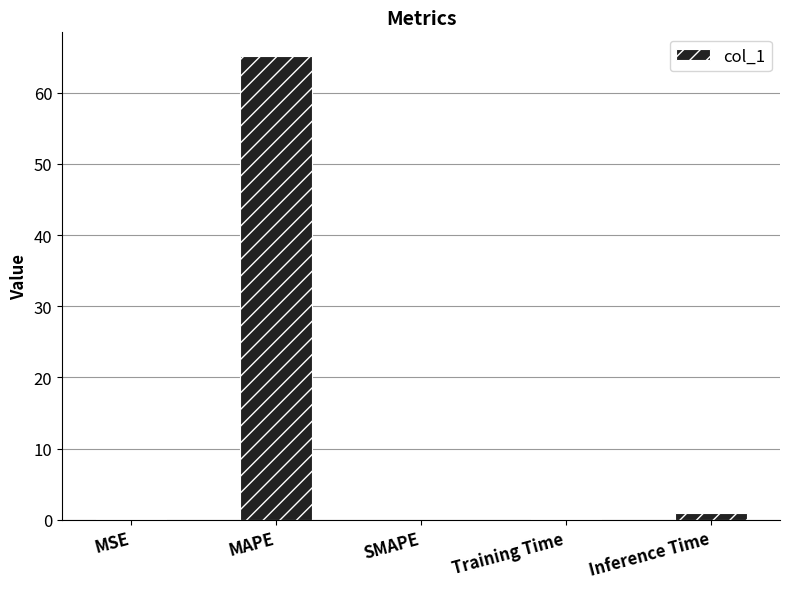

Which label corresponds to the largest value in the chart?

MAPE